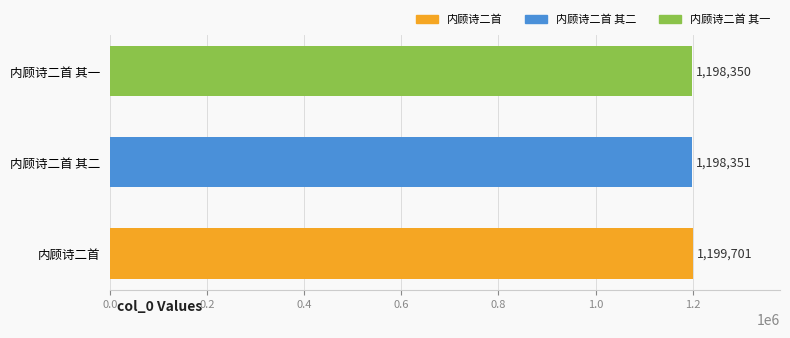

List the labels in order of value, smallest first.

内顾诗二首 其一, 内顾诗二首 其二, 内顾诗二首